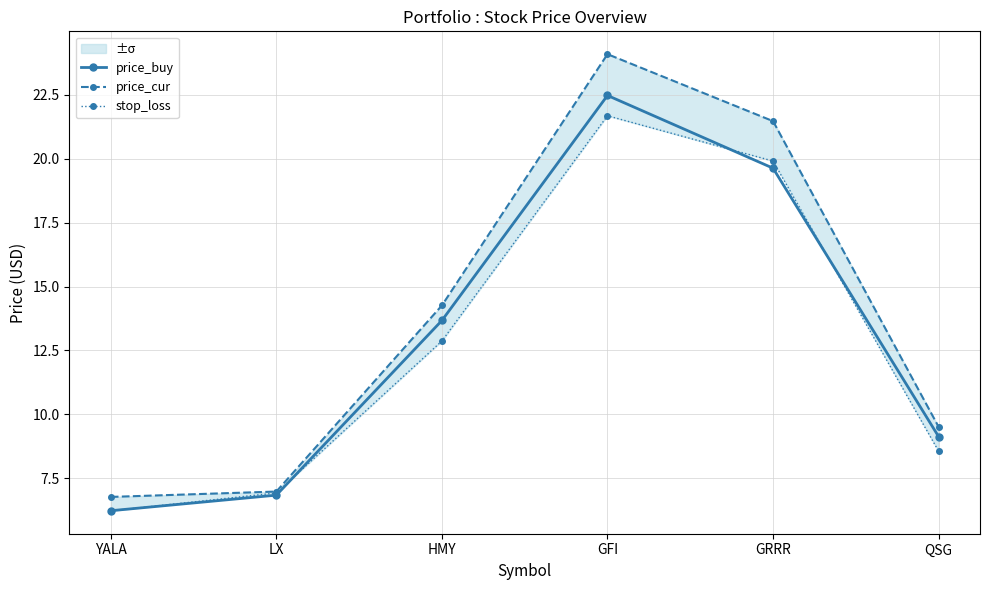

Rank the series by their maximum value, from highest to lowest.

price_cur, price_buy, stop_loss